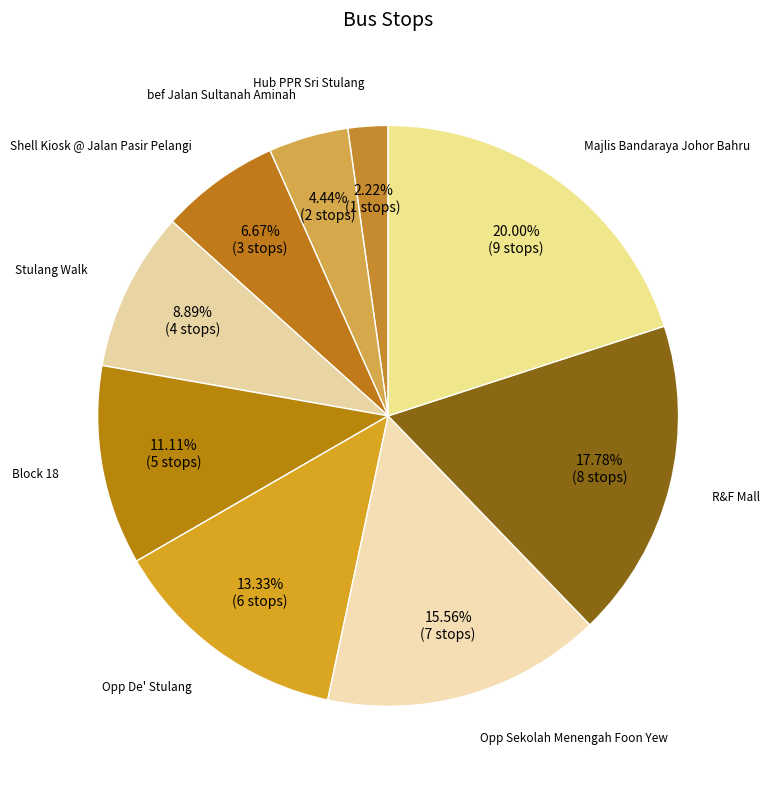

Does any single category account for the majority?

No